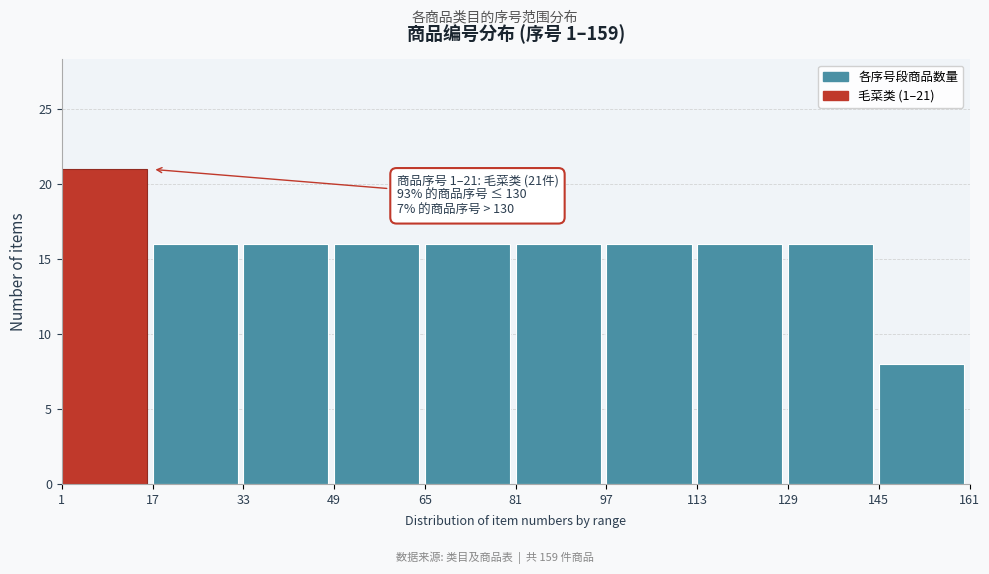

Reading right to left, what are all the values shown in this chart?

8	16	16	16	16	16	16	16	16	21